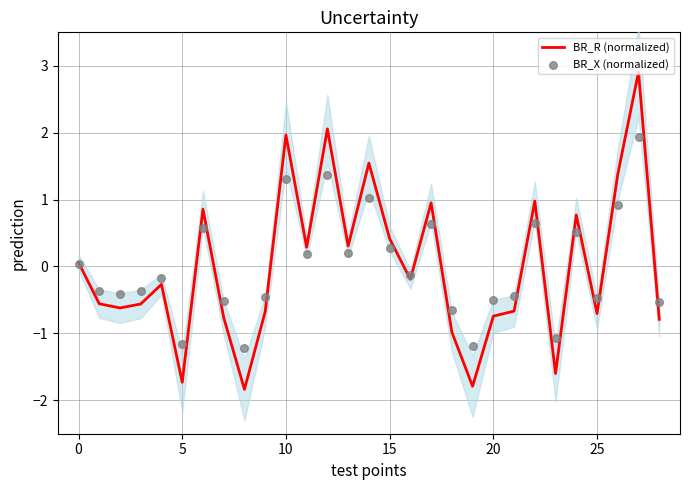

Which series contains the lowest Y value?

BR_R (normalized)